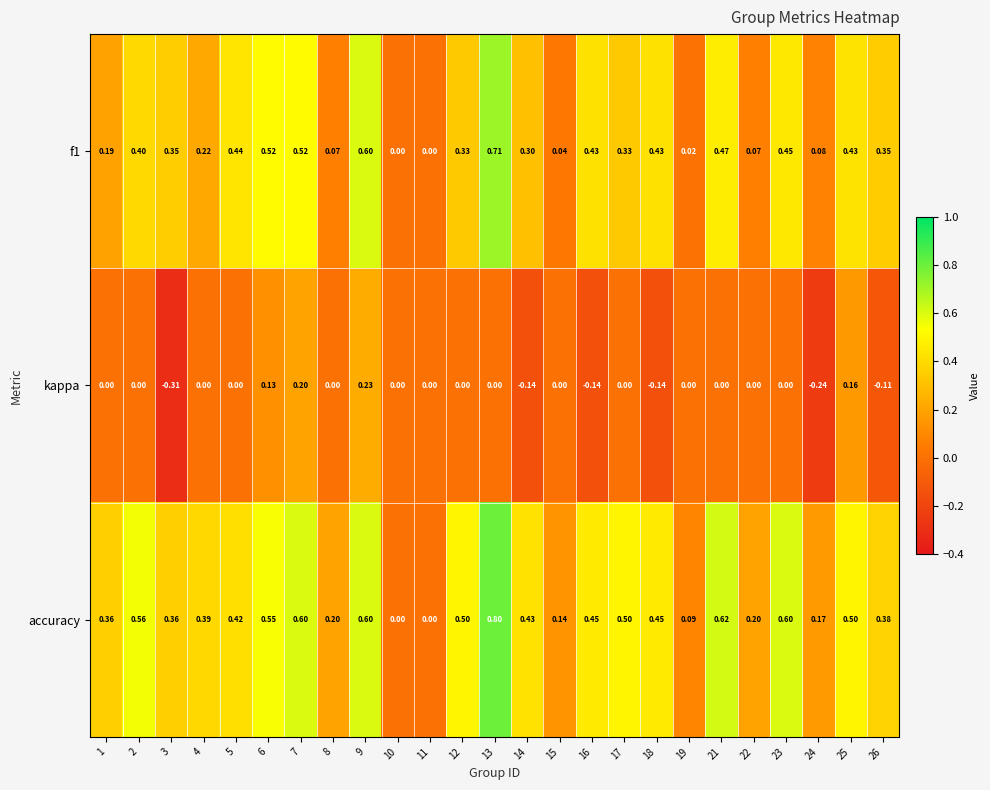

List the series in order of their overall mean, highest first.

accuracy, f1, kappa